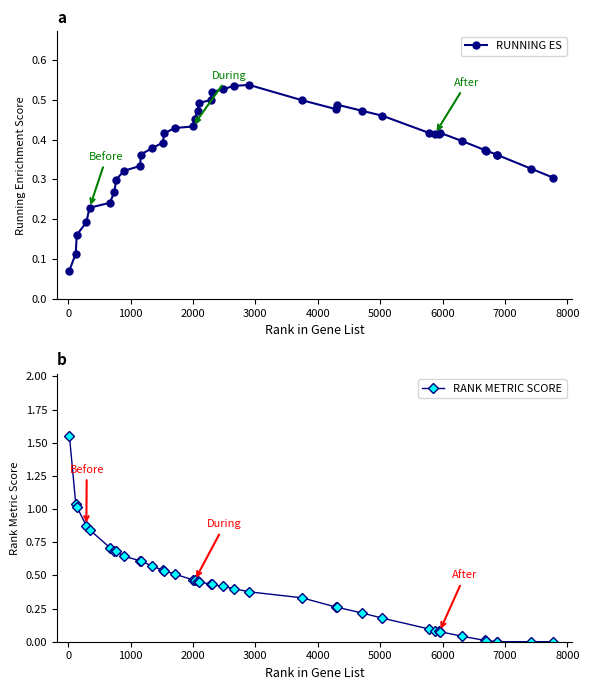

True or false: RANK METRIC SCORE has more than 0 points higher than both neighbors.

False